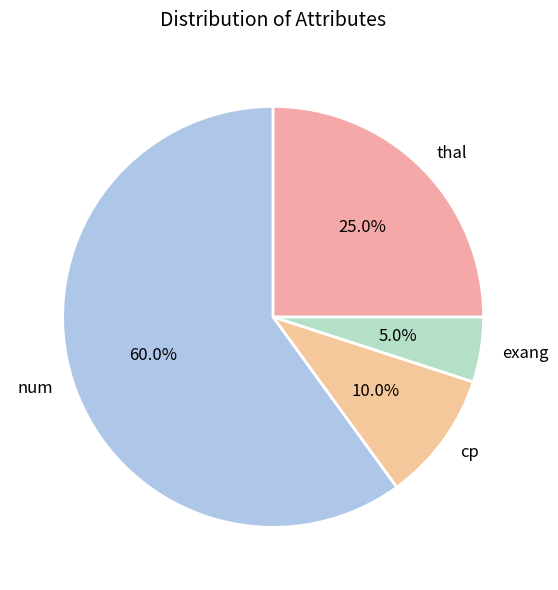

Is it true that num is 60% of the pie?

True